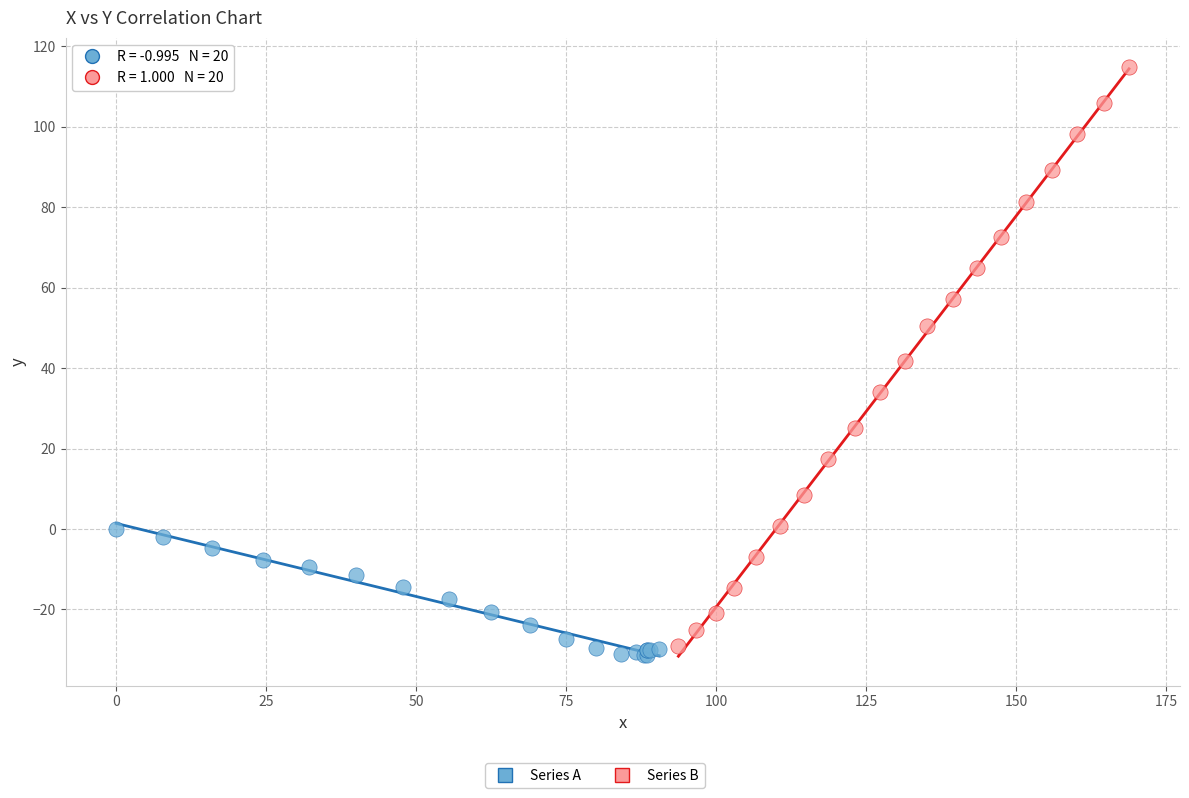

Which series reaches the maximum Y coordinate?

Series B